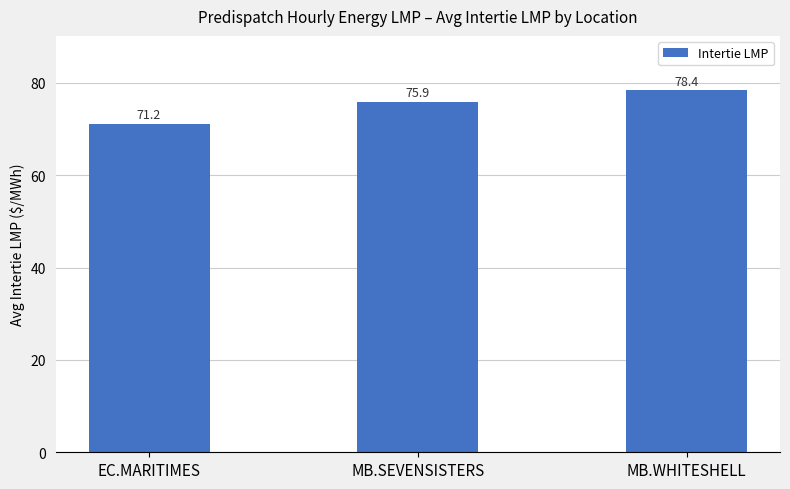

Where is the data nearest to the value 74?

MB.SEVENSISTERS